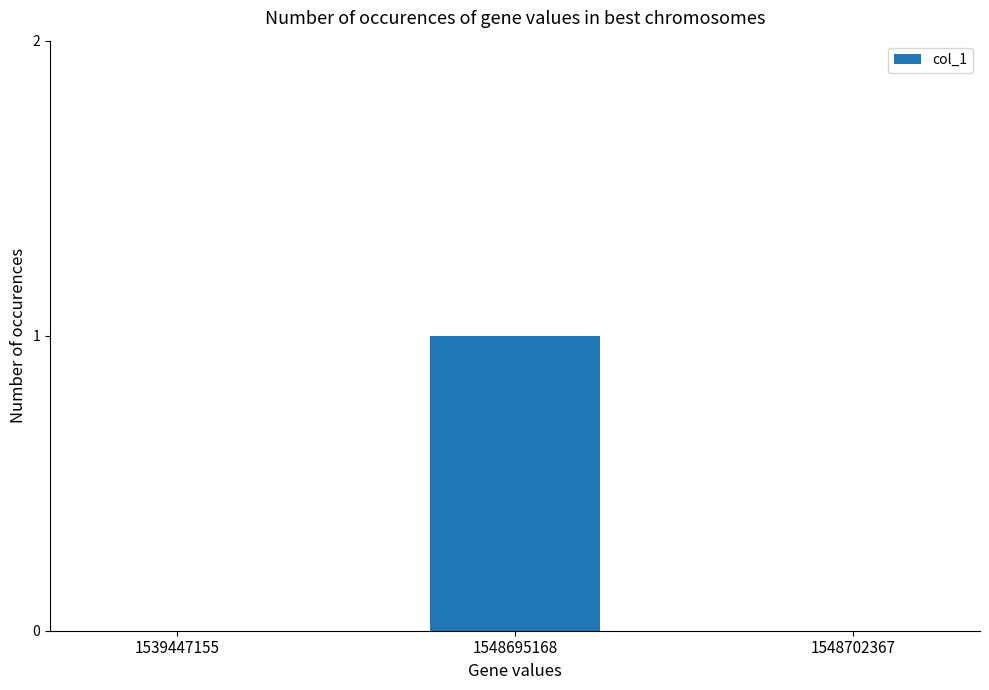

How many series are shown in this chart?

1